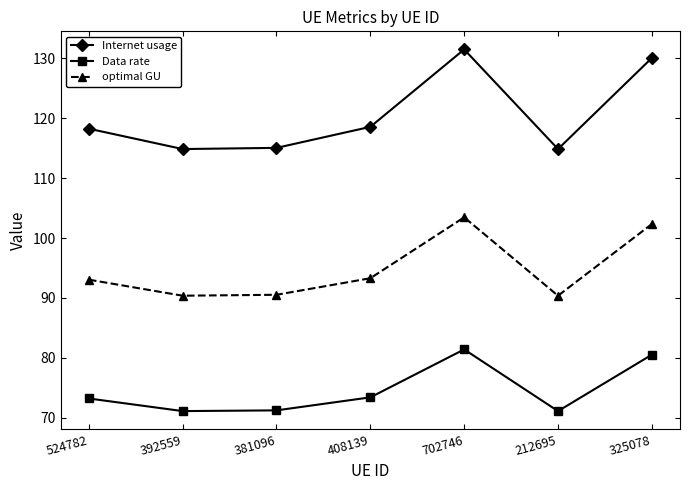

Is it true that Internet usage equals 229.5 at 702746?

False